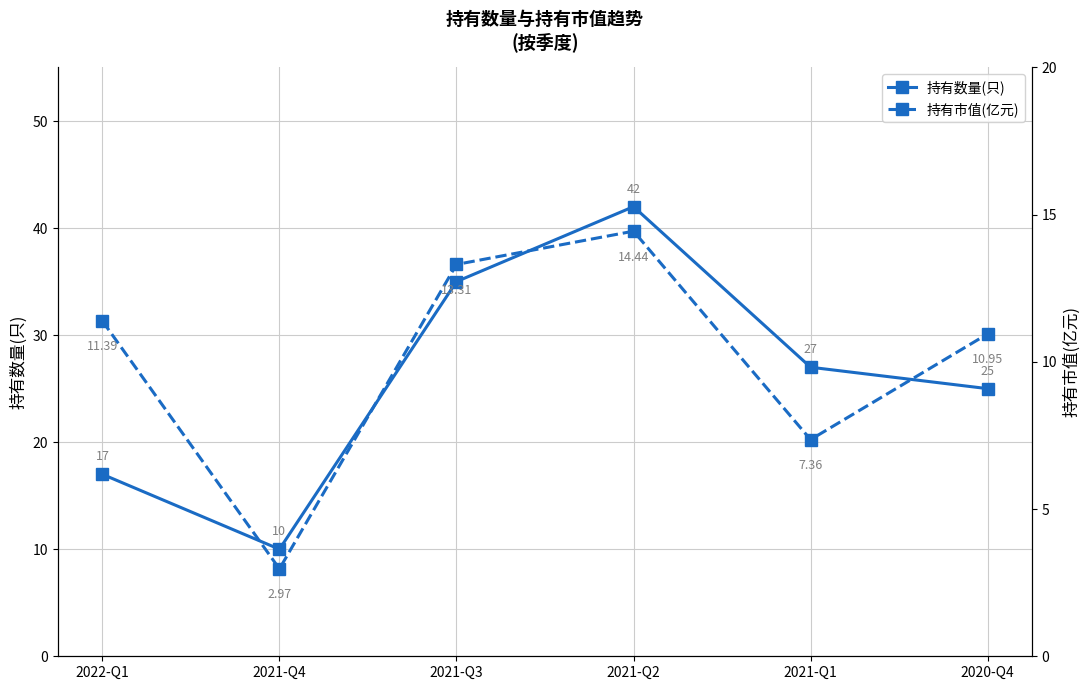

At which category is the sum across all series the highest?

2021-Q2